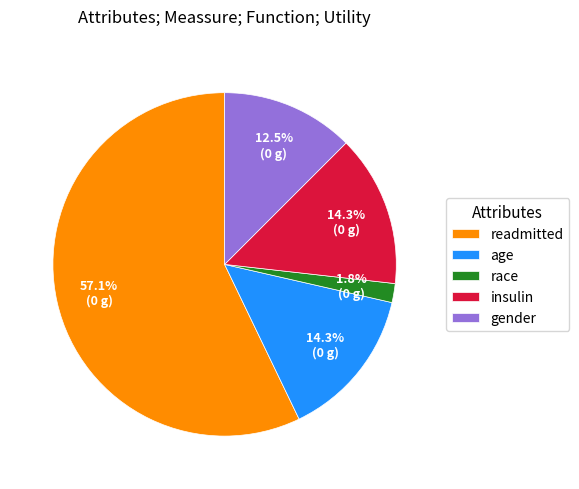

To the nearest percent, what is the difference between the largest and smallest slice percentages?

55%